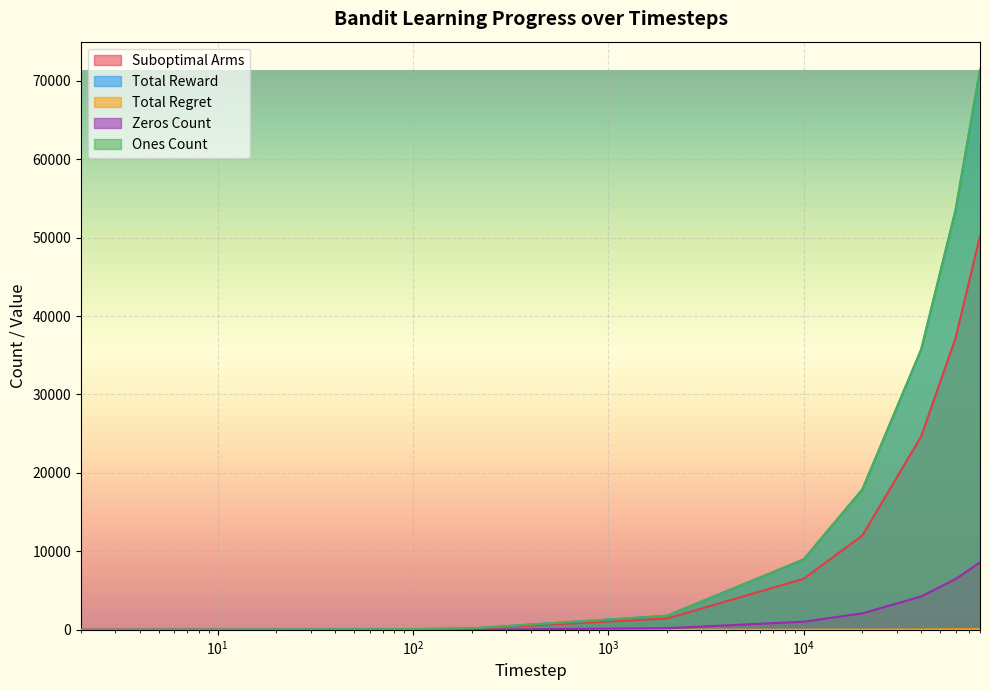

At which category is the sum across all series the highest?

80000